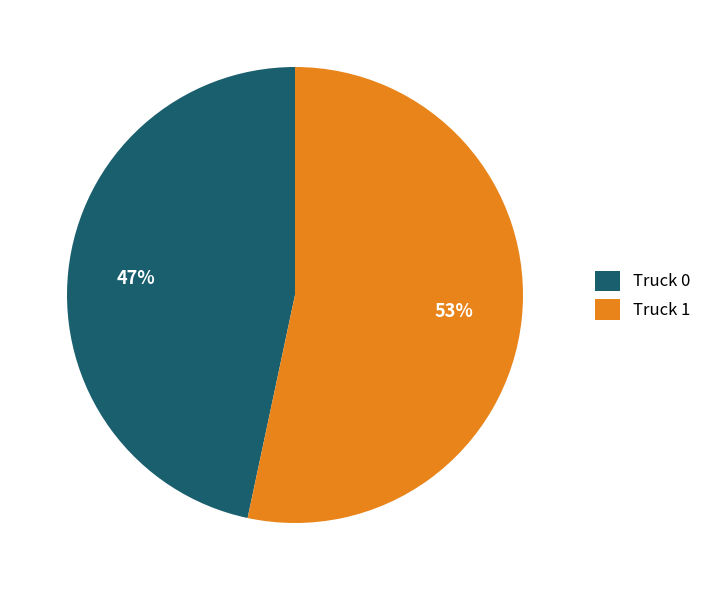

To the nearest percent, what portion does Truck 1 represent?

53%